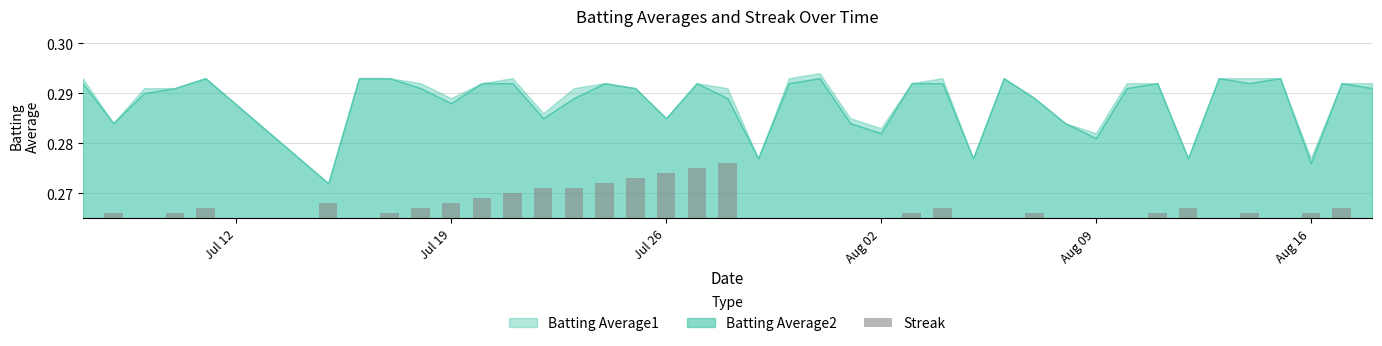

Where is the data nearest to the value 0?

Jul 12